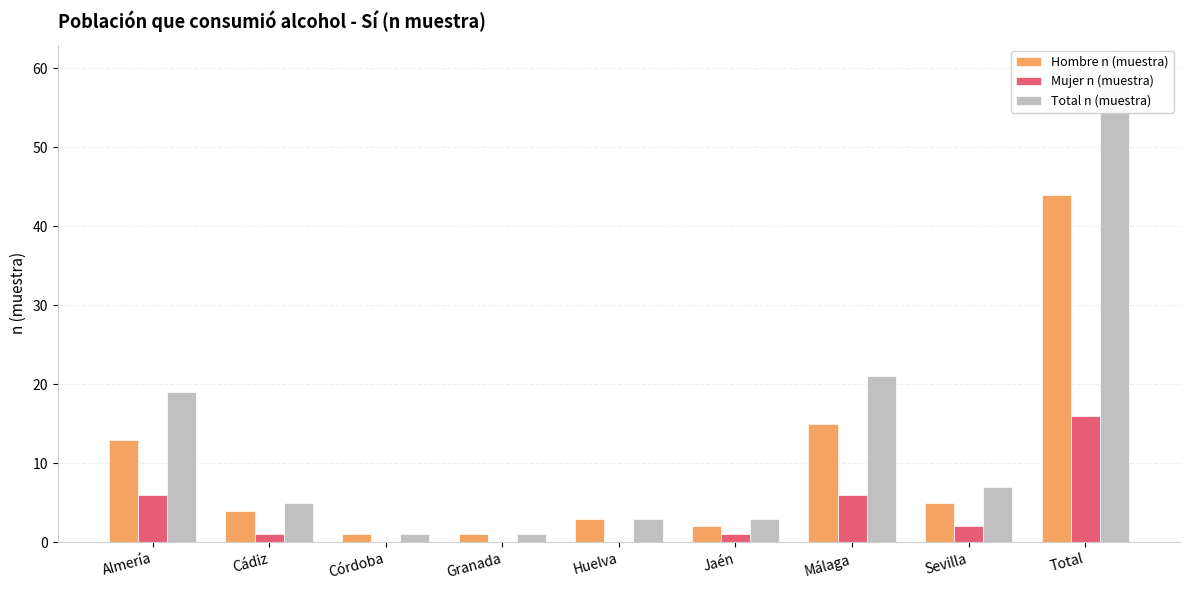

Reading right to left, transcribe all the data shown in this chart.

Hombre n (muestra): Total=44	Sevilla=5	Málaga=15	Jaén=2	Huelva=3	Granada=1	Córdoba=1	Cádiz=4	Almería=13
Mujer n (muestra): Total=16	Sevilla=2	Málaga=6	Jaén=1	Huelva=0	Granada=0	Córdoba=0	Cádiz=1	Almería=6
Total n (muestra): Total=60	Sevilla=7	Málaga=21	Jaén=3	Huelva=3	Granada=1	Córdoba=1	Cádiz=5	Almería=19